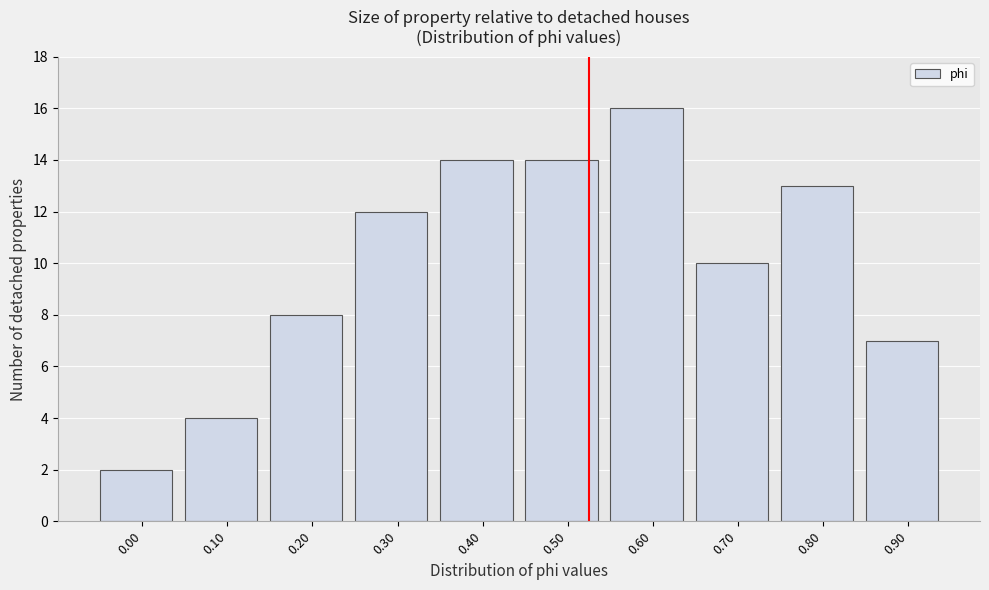

Reading right to left, extract all data points from this chart.

7	13	10	16	14	14	12	8	4	2